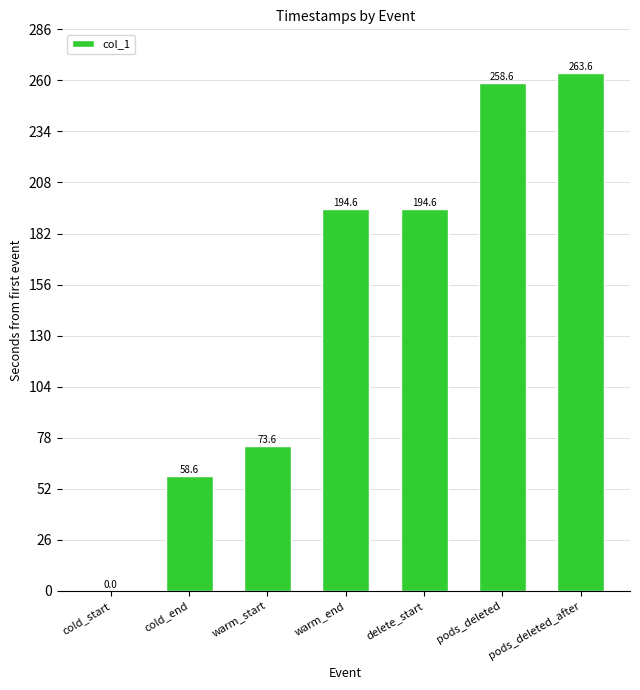

Reading left to right, transcribe all the data shown in this chart.

0.0	58.6	73.6	194.6	194.6	258.6	263.6